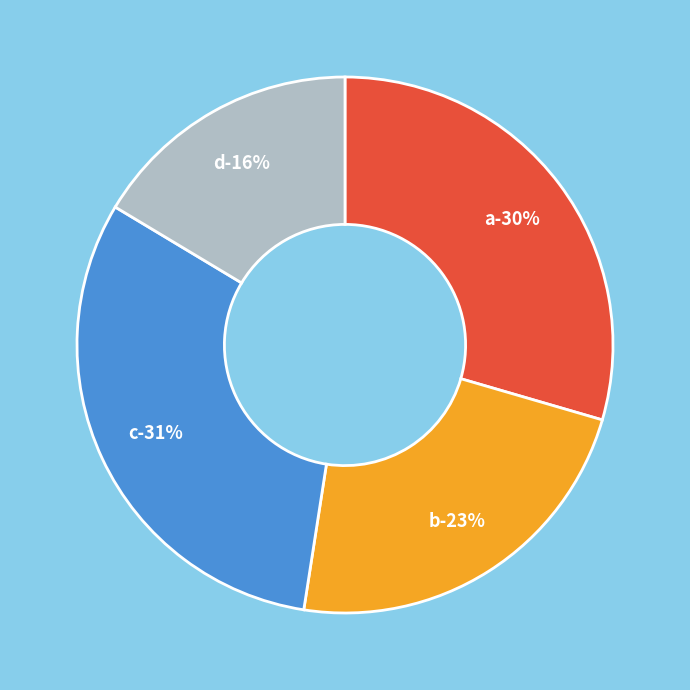

Does any single category account for the majority?

No